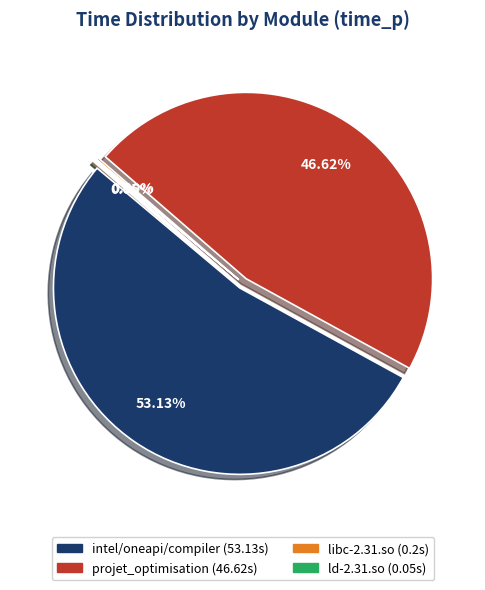

How many segments does this pie chart have?

4